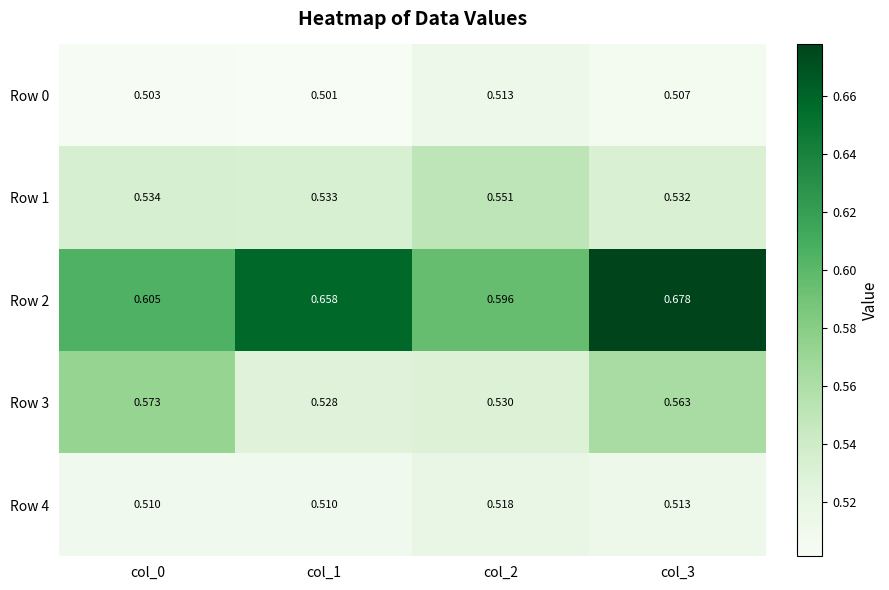

What is the maximum value shown in the chart?

0.7